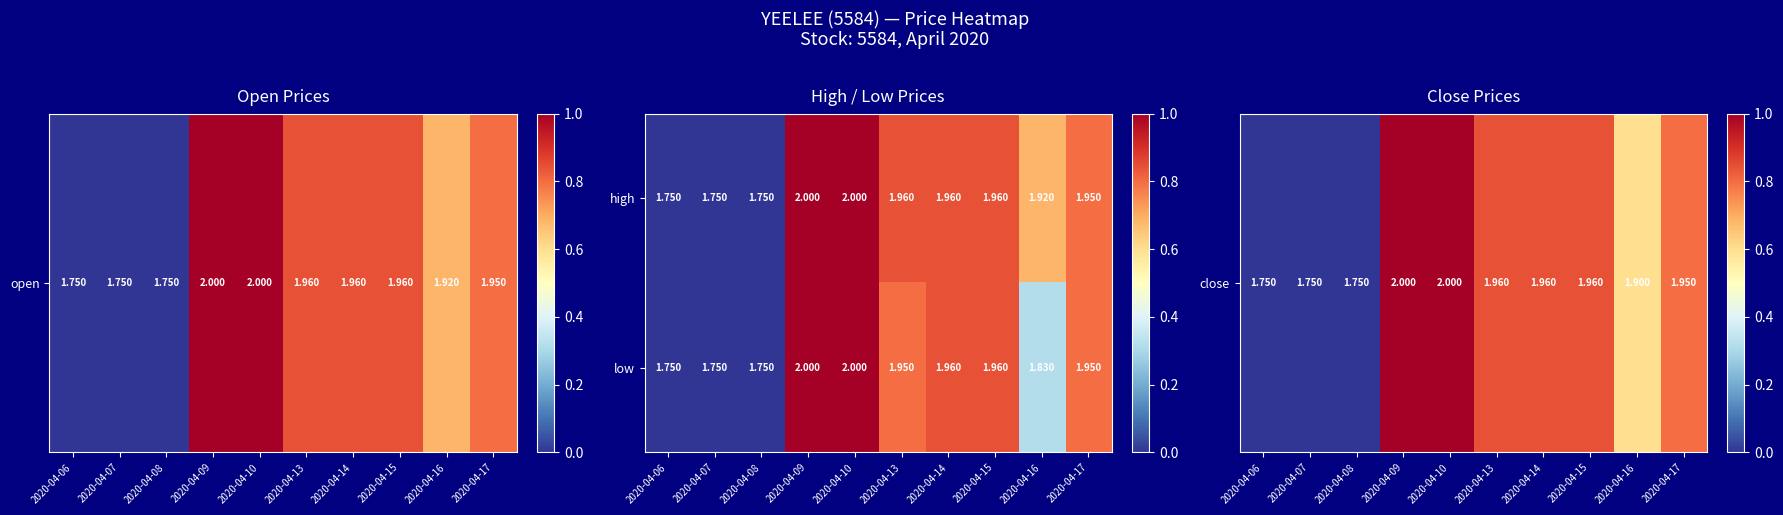

Between 2020-04-06 and 2020-04-13, which series saw the biggest shift?

high